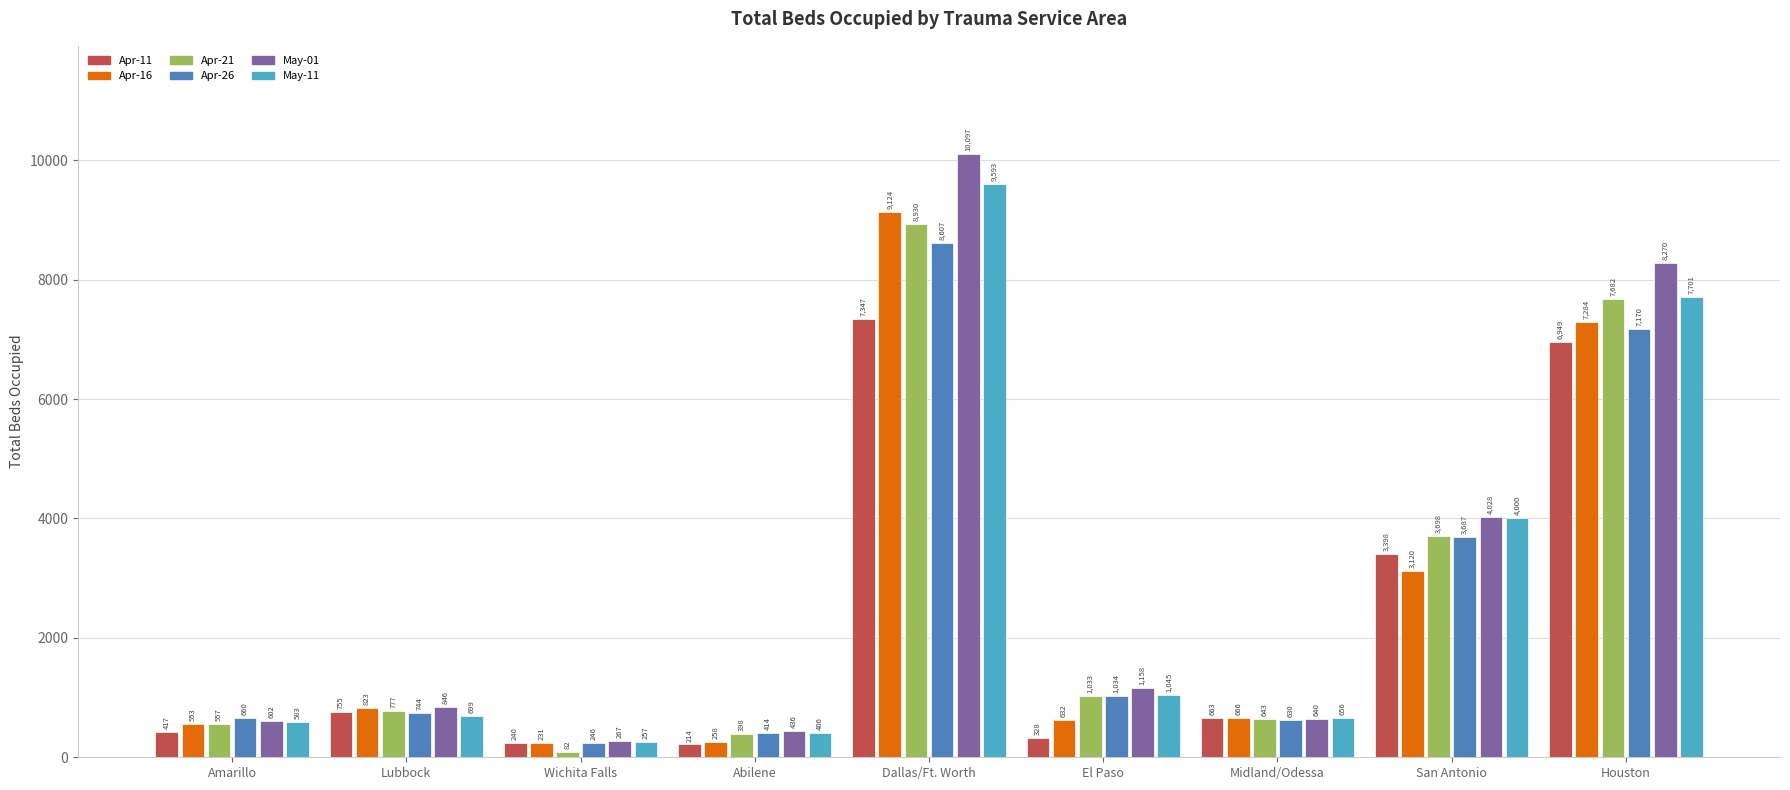

Which series has the largest total across all categories?

May-01